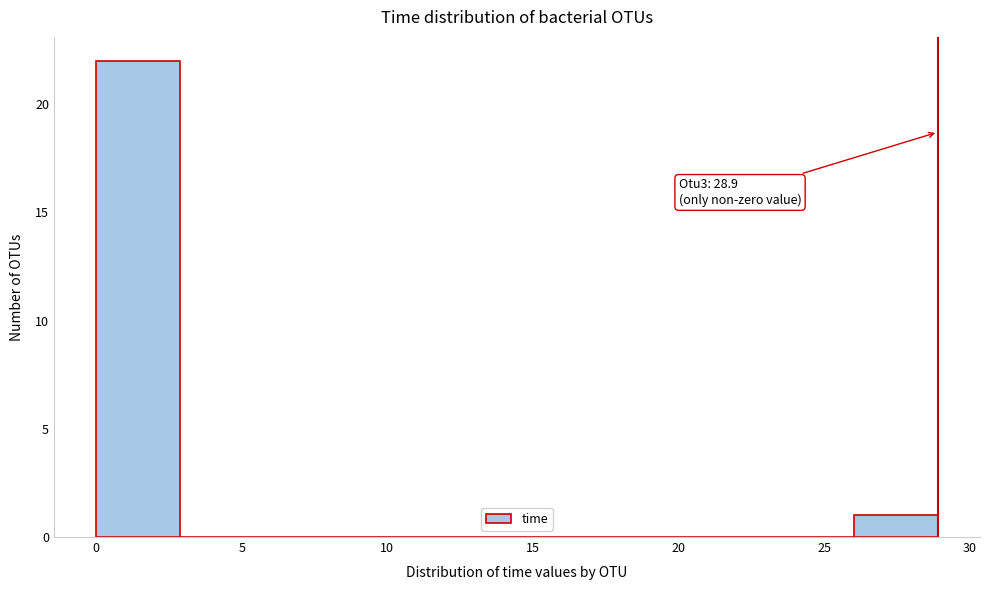

Which range on the x-axis has the tallest bar?

0.0 to 3.0